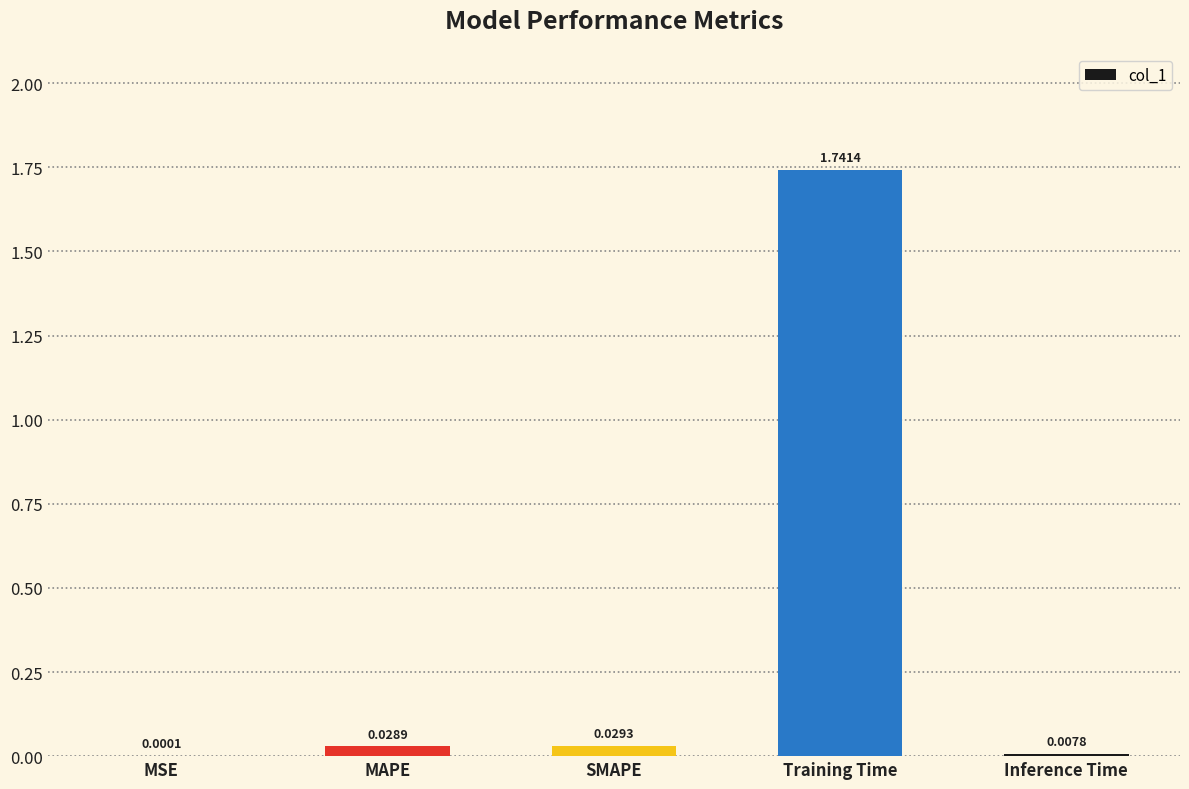

Where is the data nearest to the value 0?

MSE